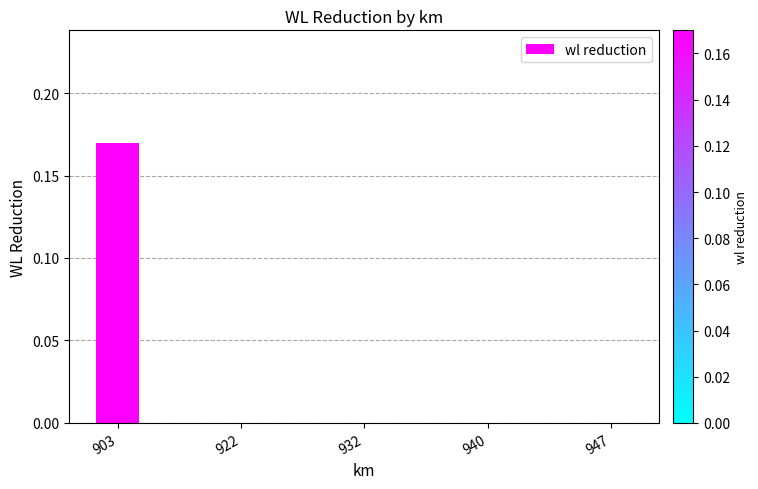

Which label corresponds to the largest value in the chart?

903